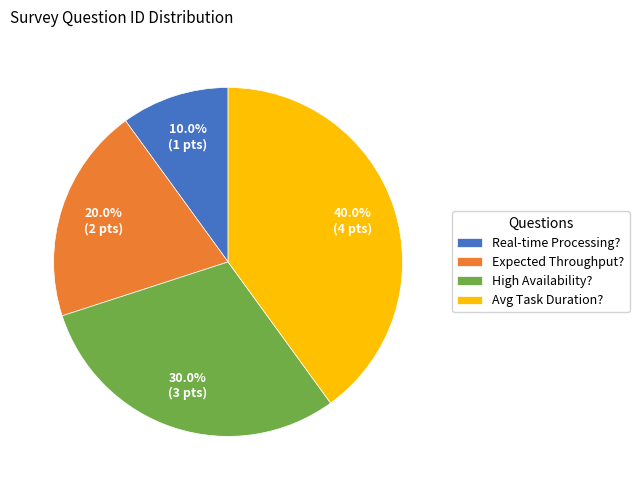

Between Expected Throughput? and Real-time Processing?, which is larger?

Expected Throughput?